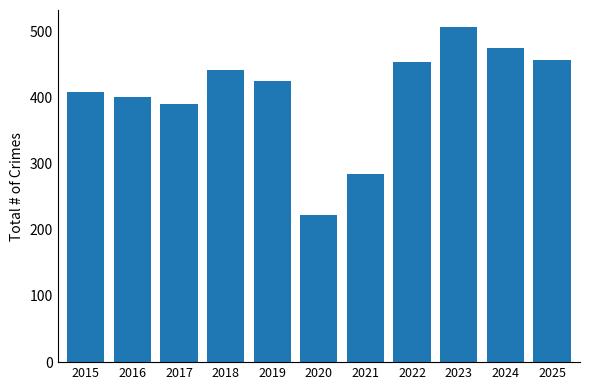

Is it true that the value at 2016 is 401?

True